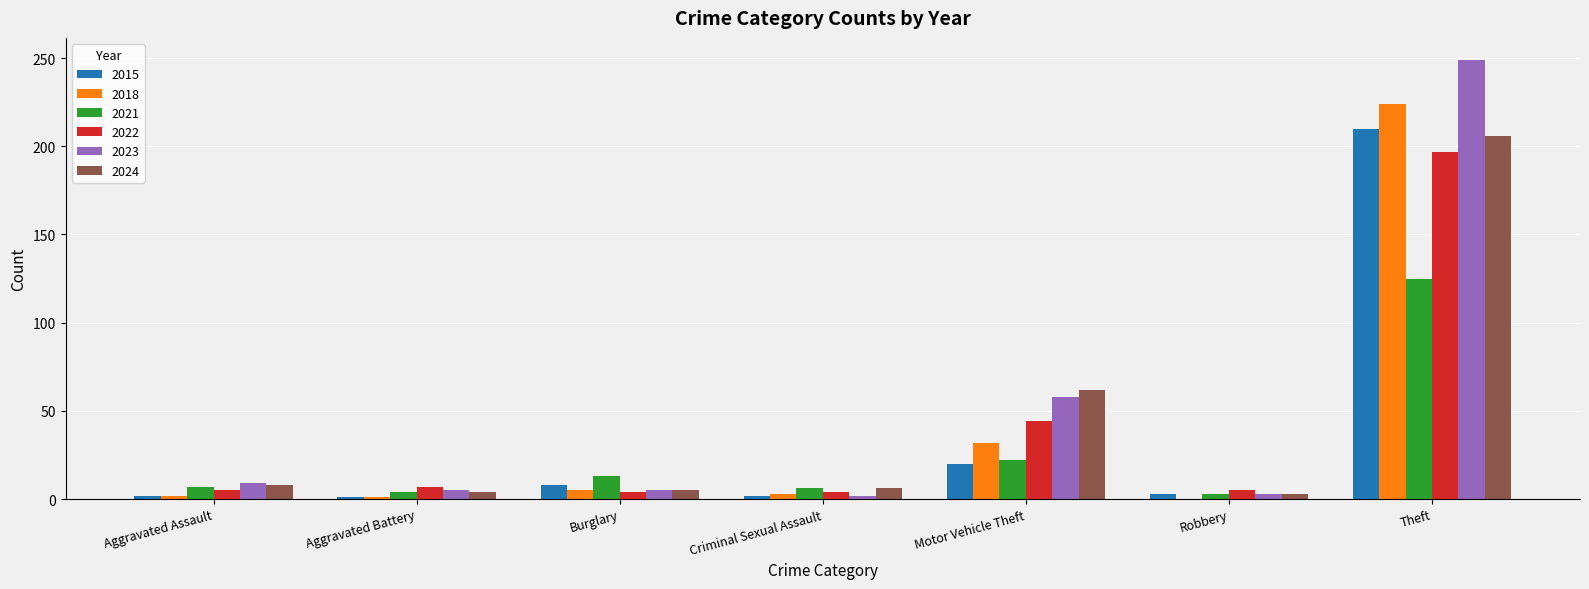

Is it true that 2021 equals 13 at Burglary?

True